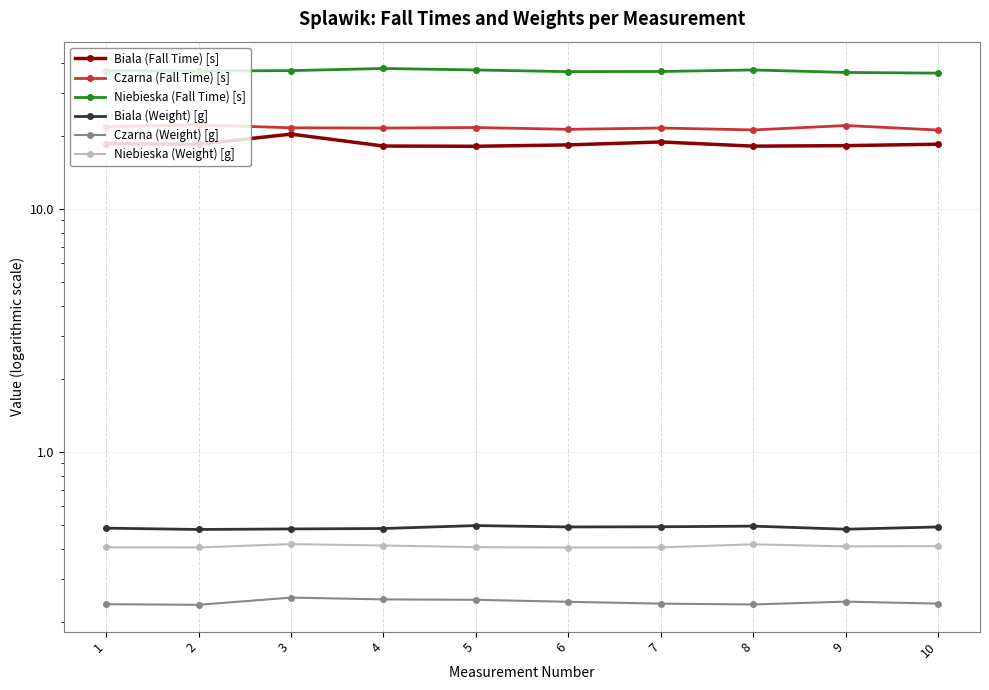

What is the smallest value displayed?

0.2